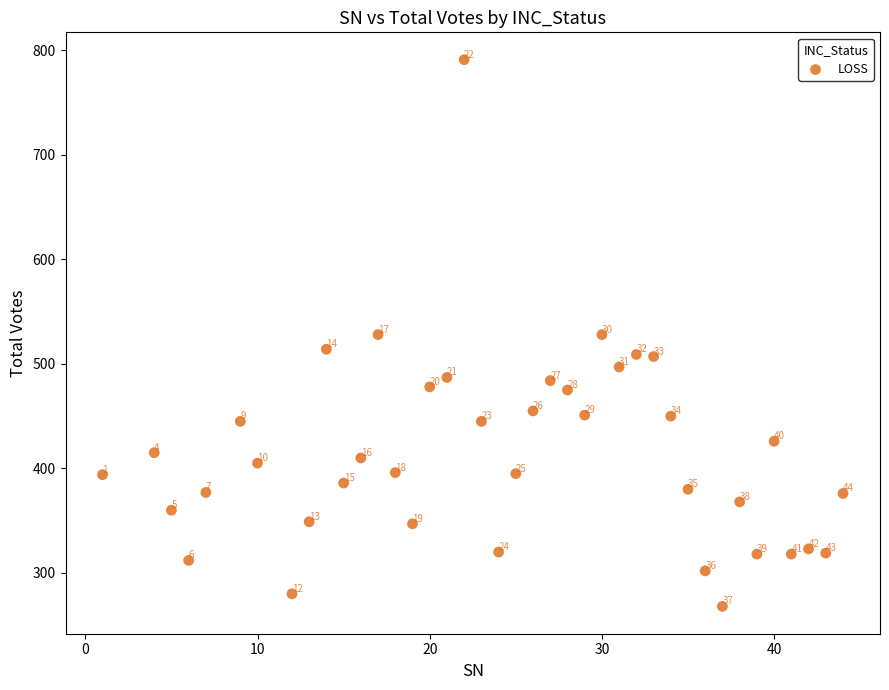

What Y value in the scatter plot is closest to 529?

528